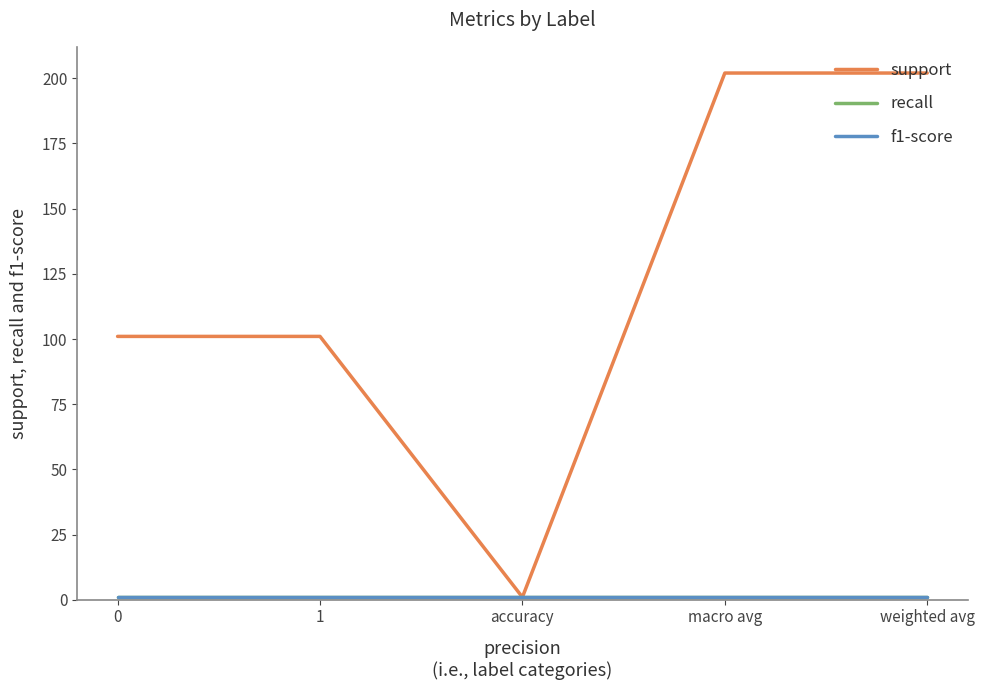

What is the value of the recall point at the 3rd from the left?

1